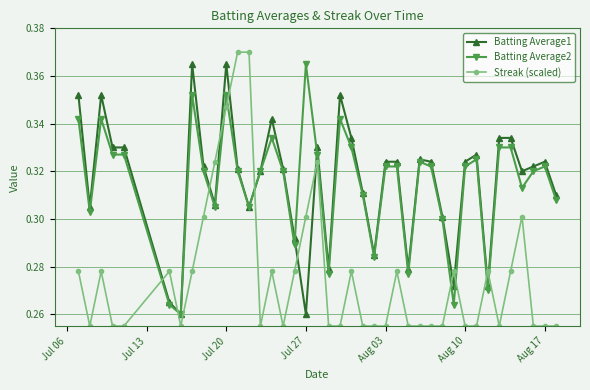

Which series ends up on top after the final intersection of Streak (scaled) and Batting Average2?

Batting Average2